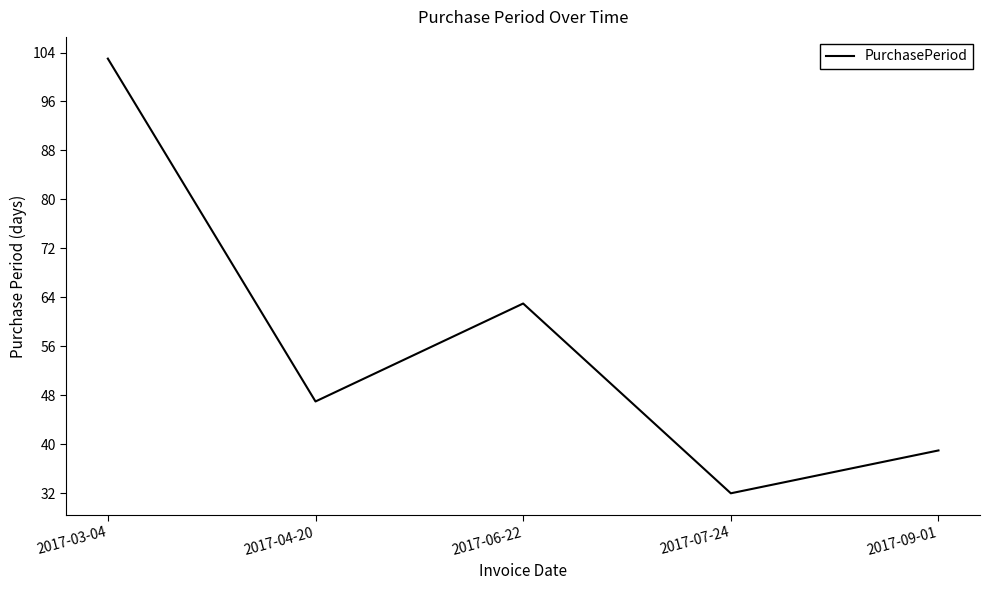

True or false: the data has more than 2 interior local peaks.

False